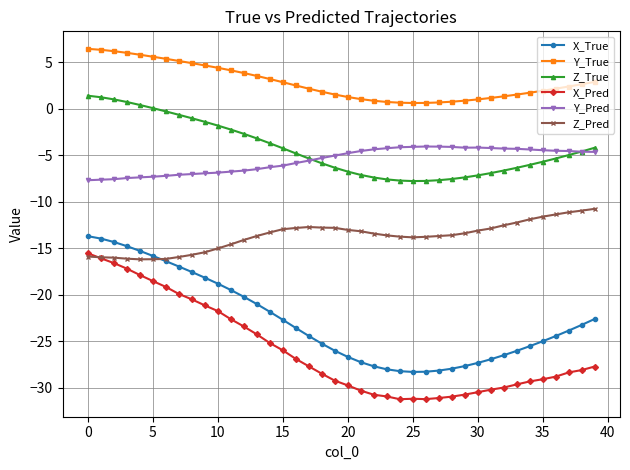

Which series has the largest range (max minus min)?

X_Pred